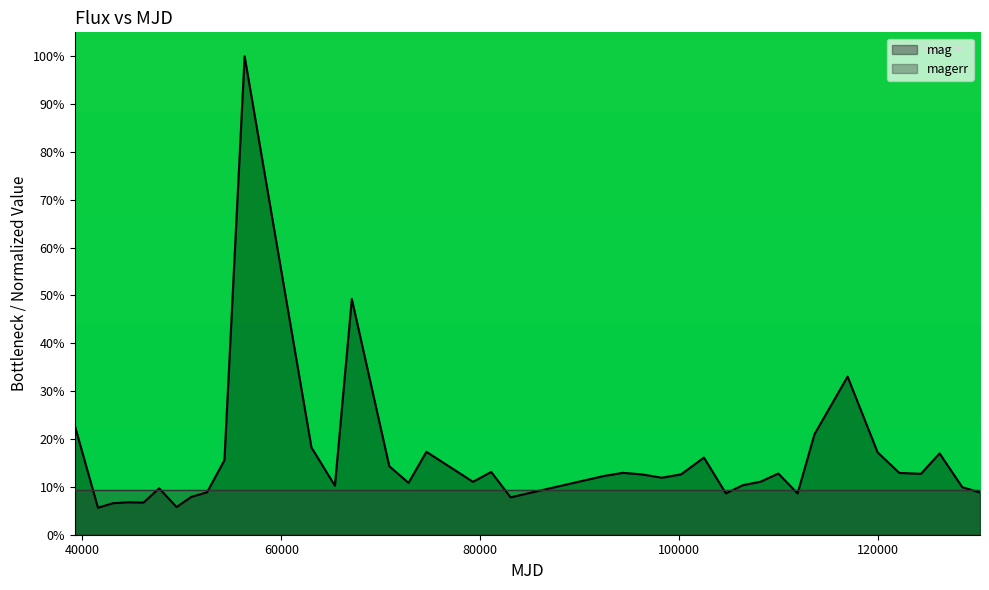

How many data points does each series have?

40